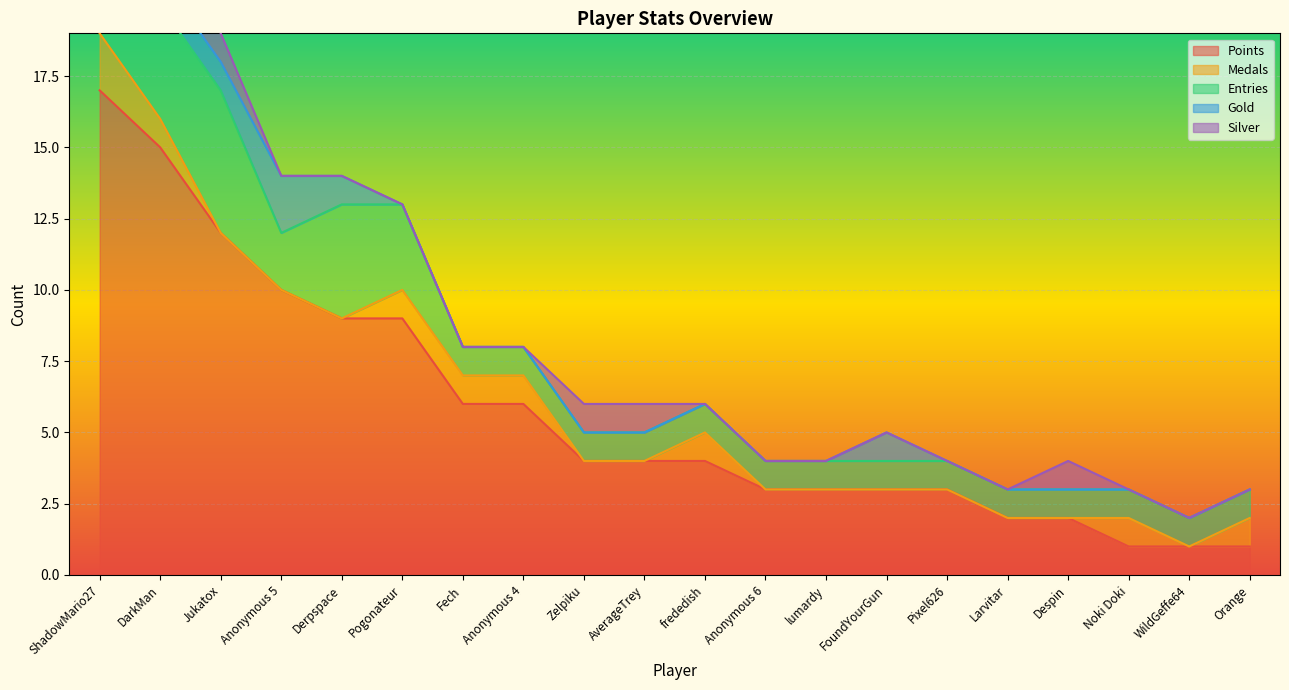

What is the value of the Medals point at the 7th from the left?

1